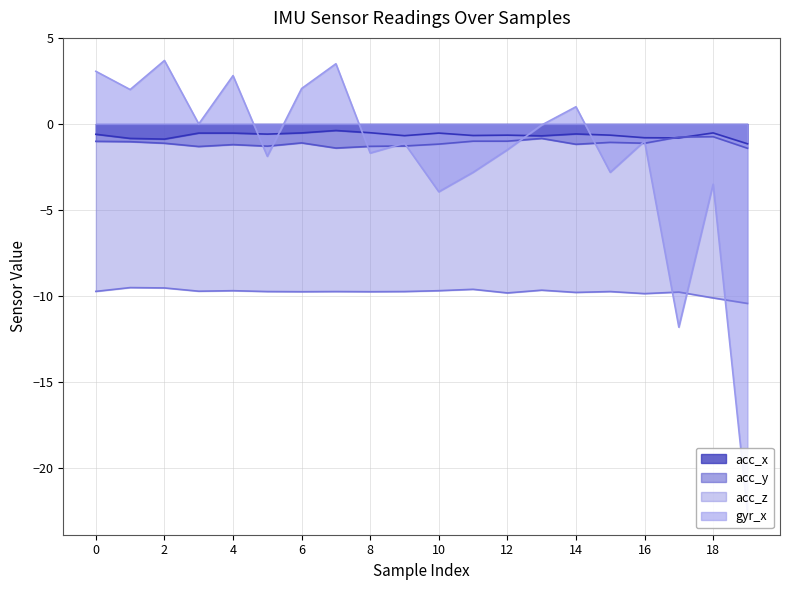

The acc_z series shows -9.7 at 4. True or false?

True